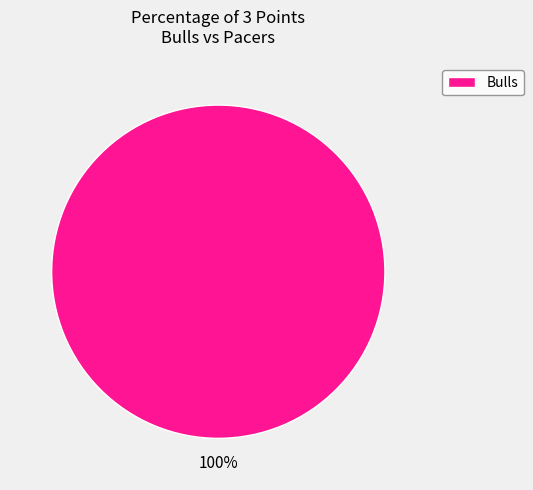

Does any single category account for the majority?

Yes